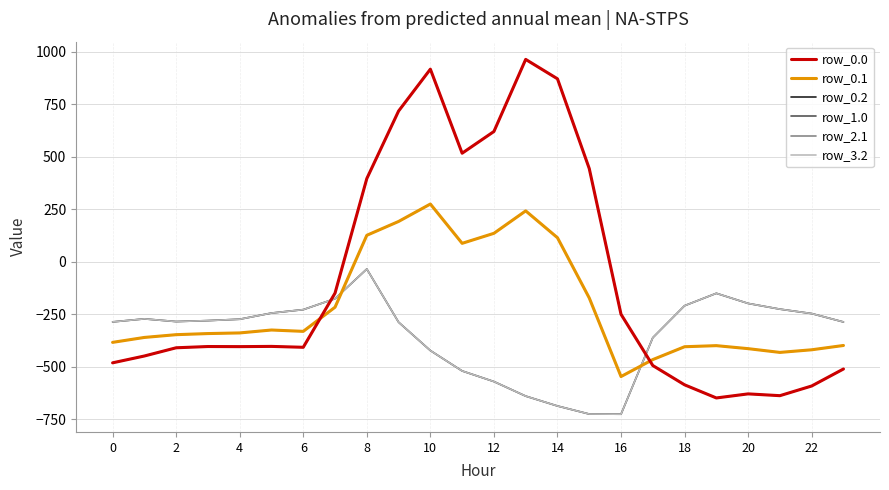

Rank the series by their maximum value, from lowest to highest.

row_0.2, row_3.2, row_0.1, row_2.1, row_0.0, row_1.0